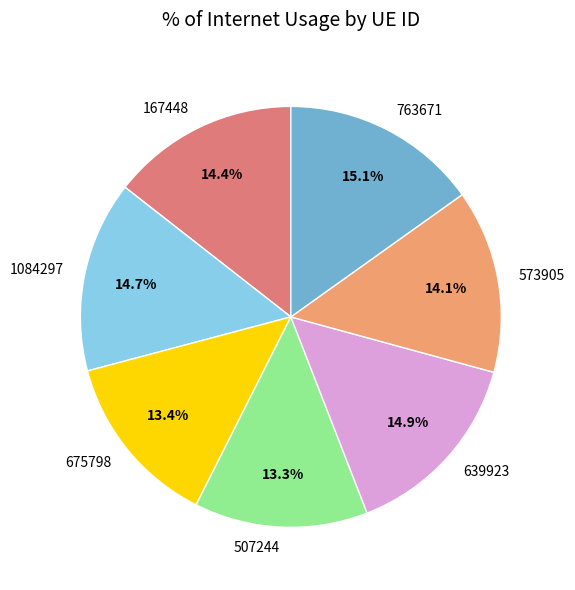

Count the number of slices in the pie.

7